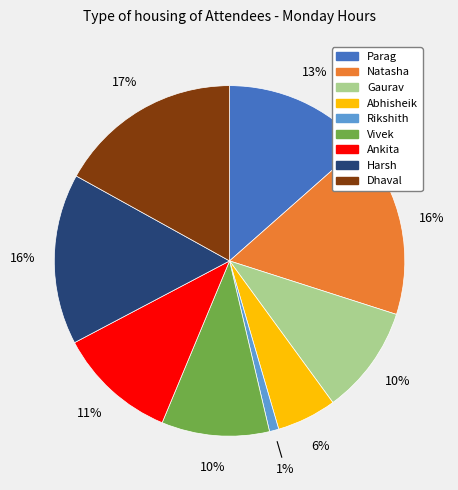

Which category has the smallest portion of the pie?

Rikshith